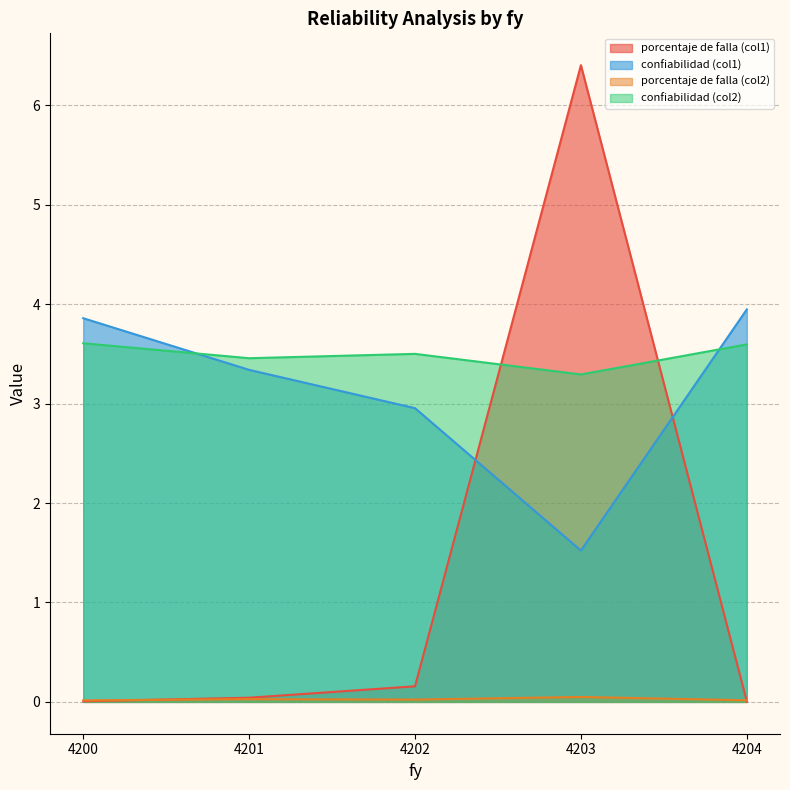

Between 4201 and 4202, which is larger?

4202